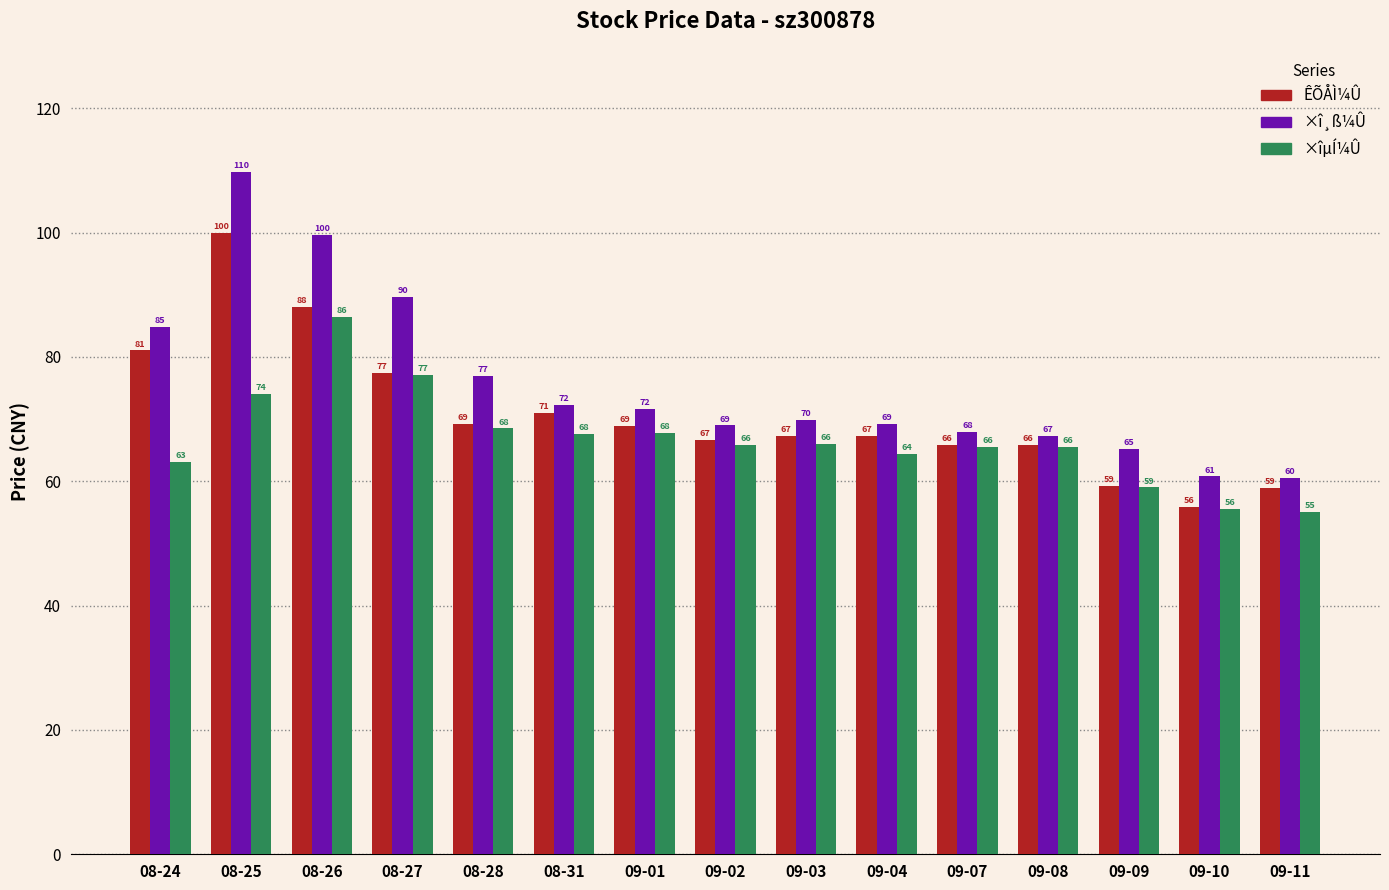

Rank the series by their maximum value, from highest to lowest.

×î¸ß¼Û, ÊÕÅÌ¼Û, ×îµÍ¼Û